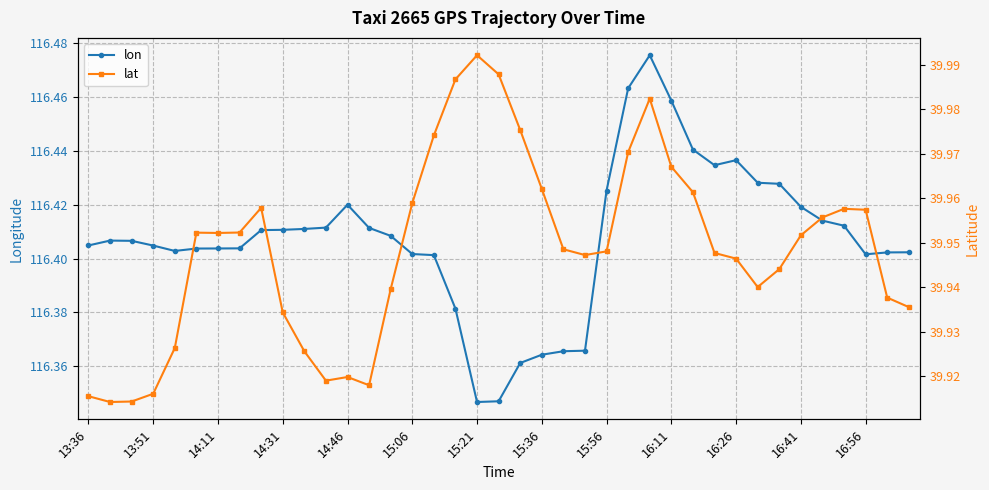

Rank the series at 15:06 from highest to lowest value.

lon, lat